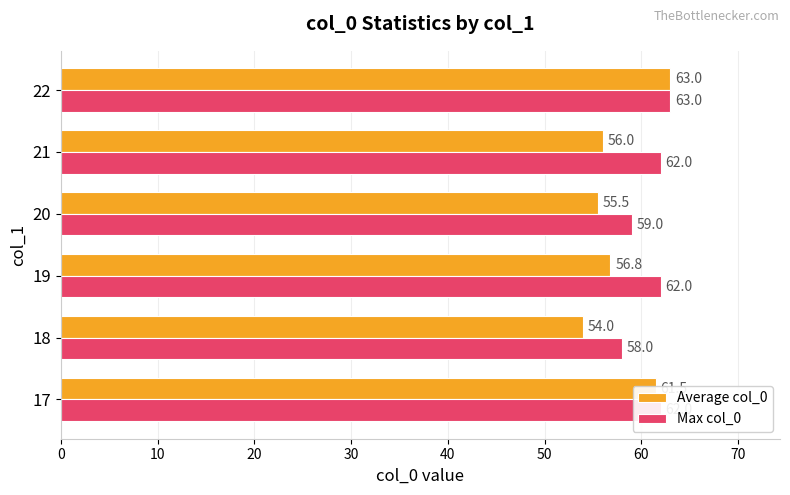

What is the total value across all series at 20?

114.5